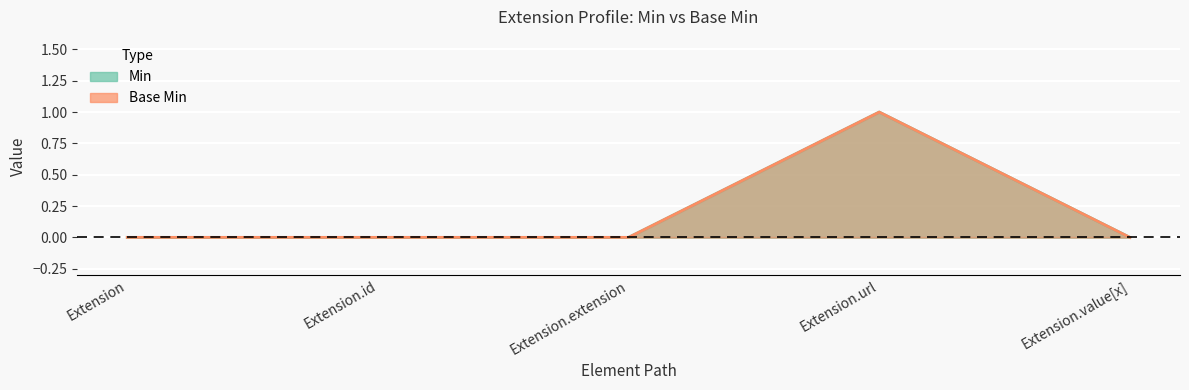

Which category has the highest value across all series?

Extension.url